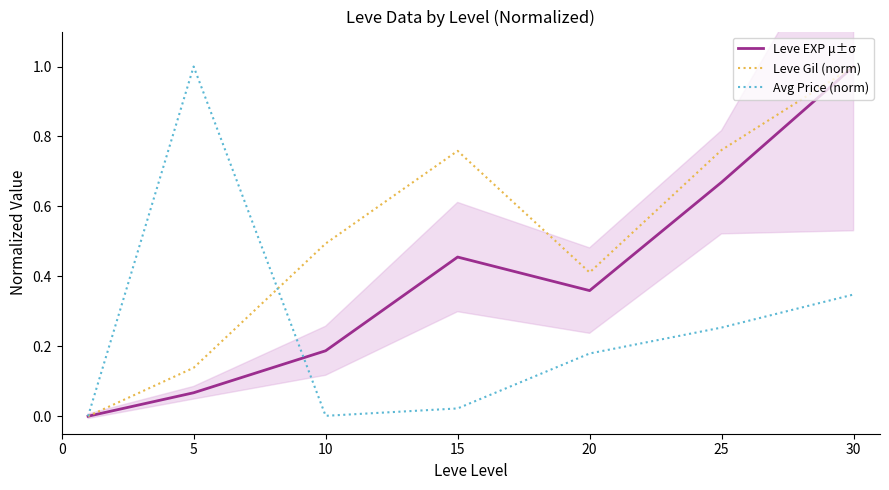

What are all the series names shown in the legend?

Leve EXP μ±σ, Leve Gil (norm), Avg Price (norm)